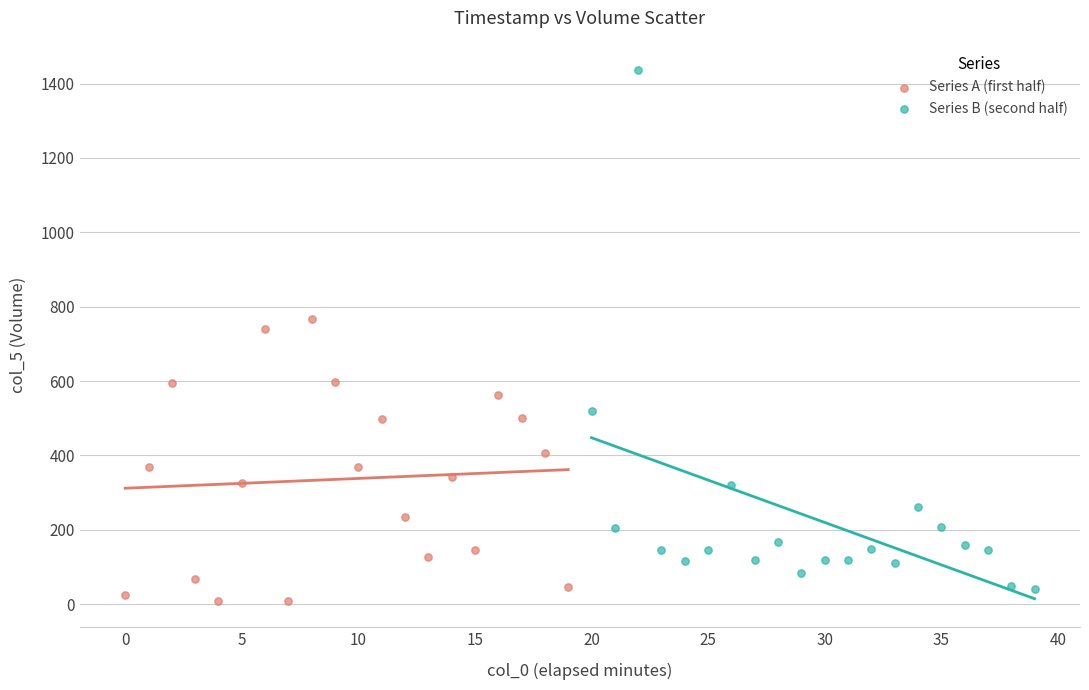

Which series has the widest spread of Y values?

Series B (second half)